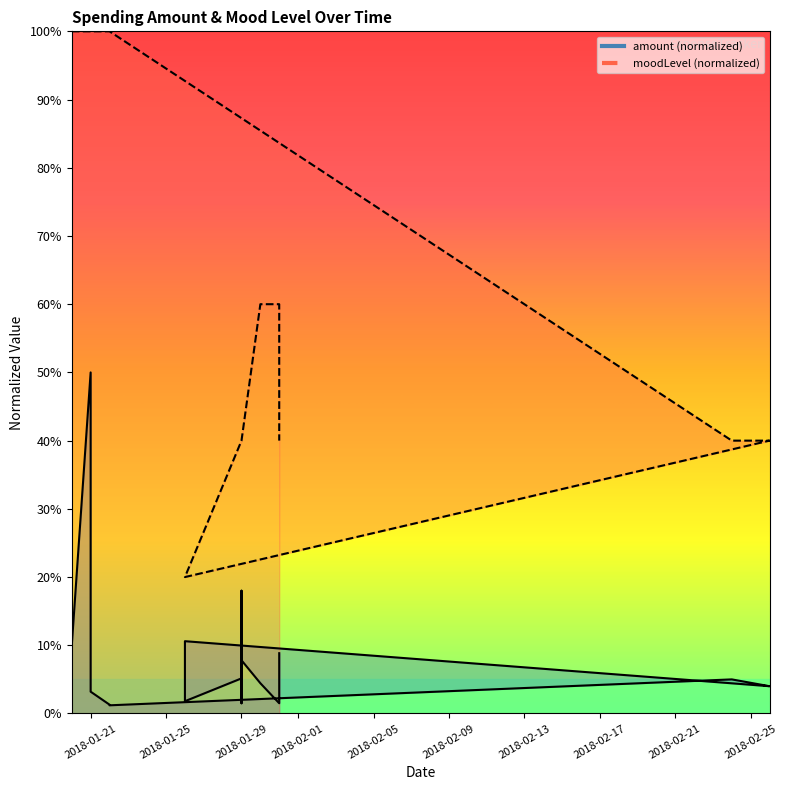

Is the value of amount at 2018-01-20 greater than the value of moodLevel at 2018-01-29?

No